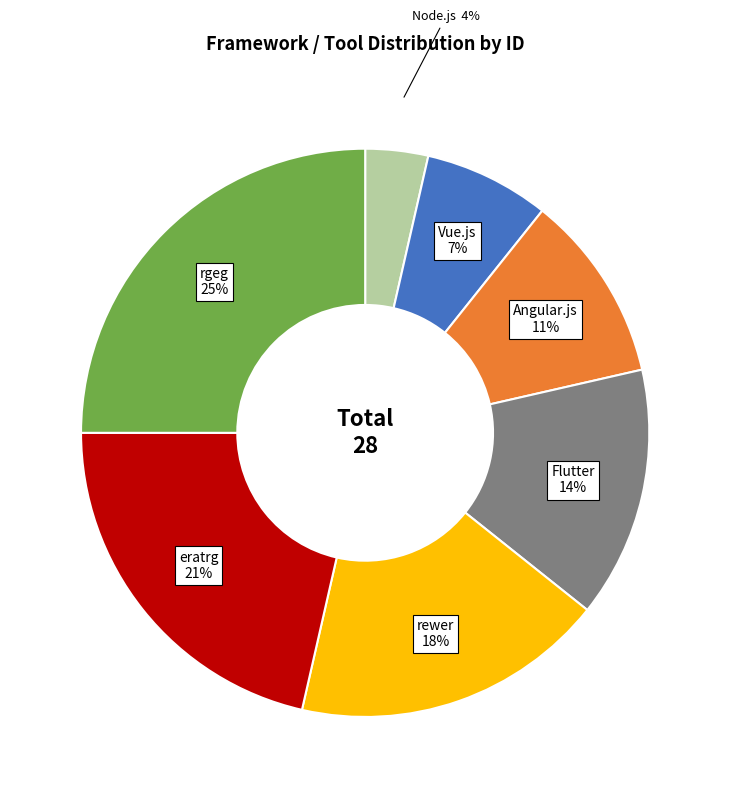

Does any single category account for the majority?

No